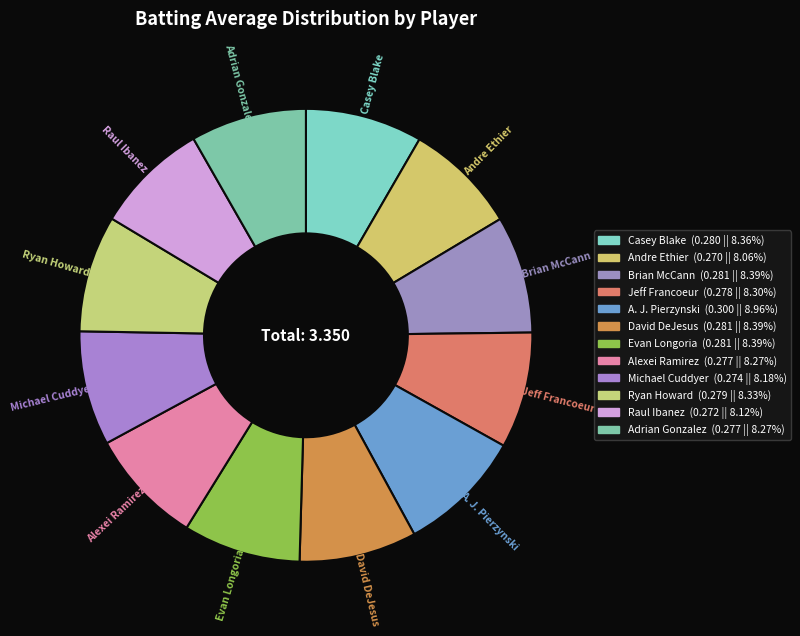

Is there any slice that represents more than half of the pie?

No